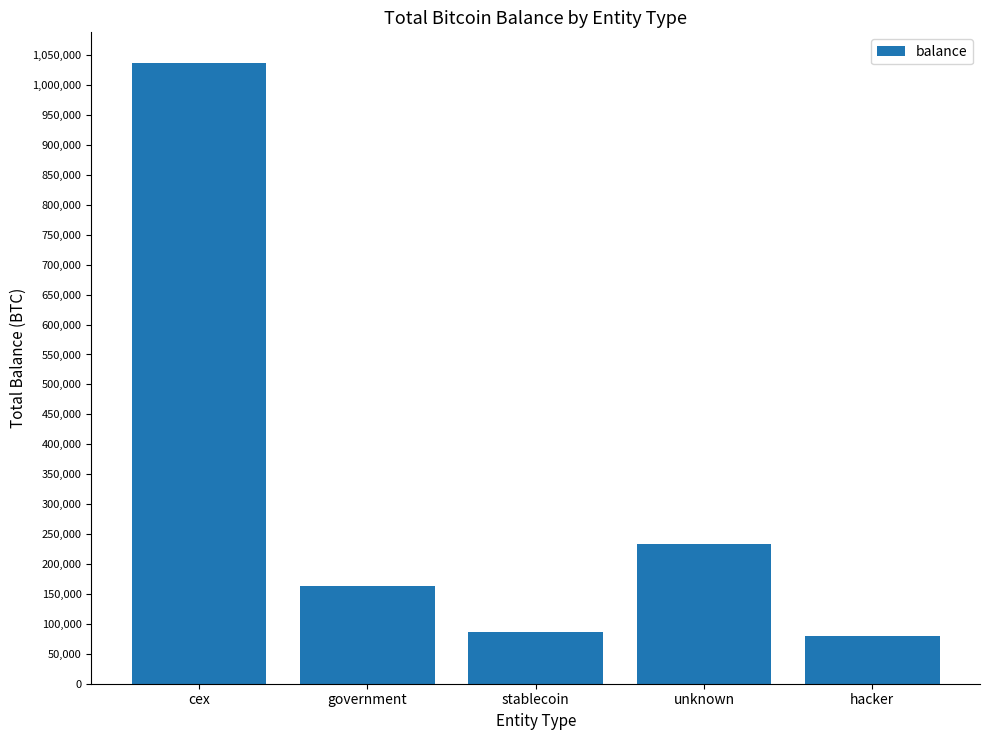

Does the chart contain any negative values?

No